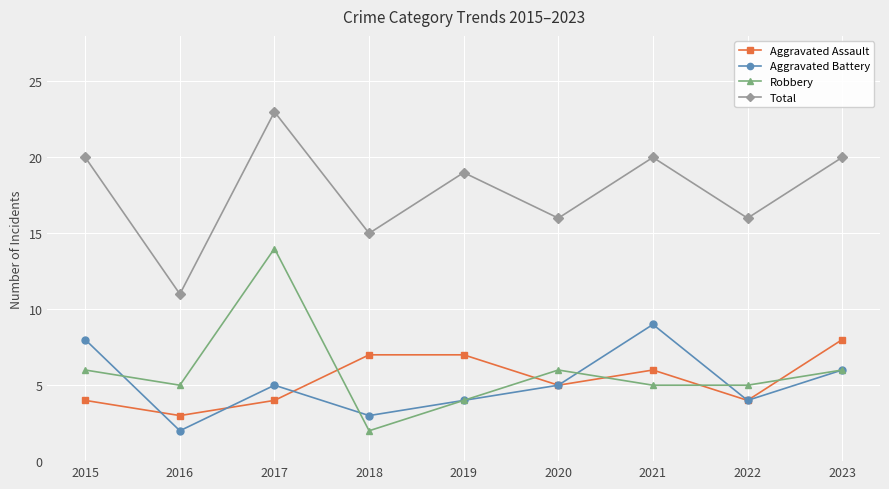

What are all the series names shown in the legend?

Aggravated Assault, Aggravated Battery, Robbery, Total